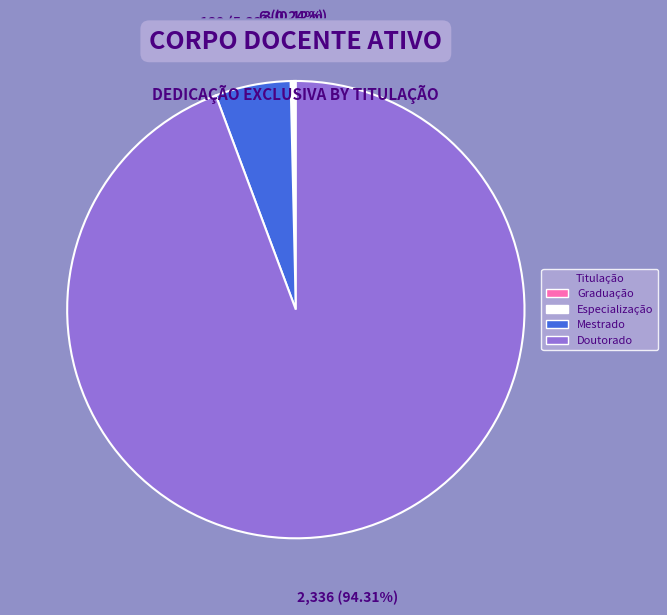

Which slice is the largest?

Doutorado